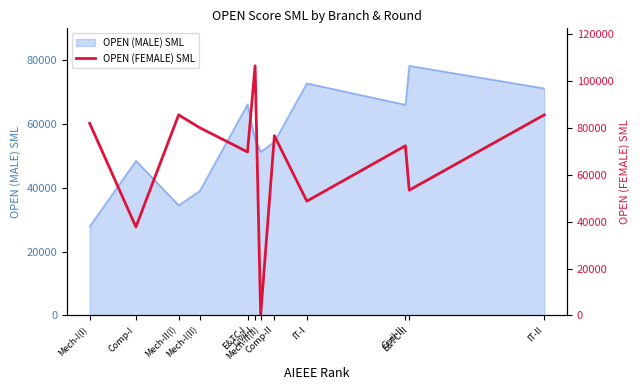

What is the maximum value for OPEN (MALE) SML?

78296